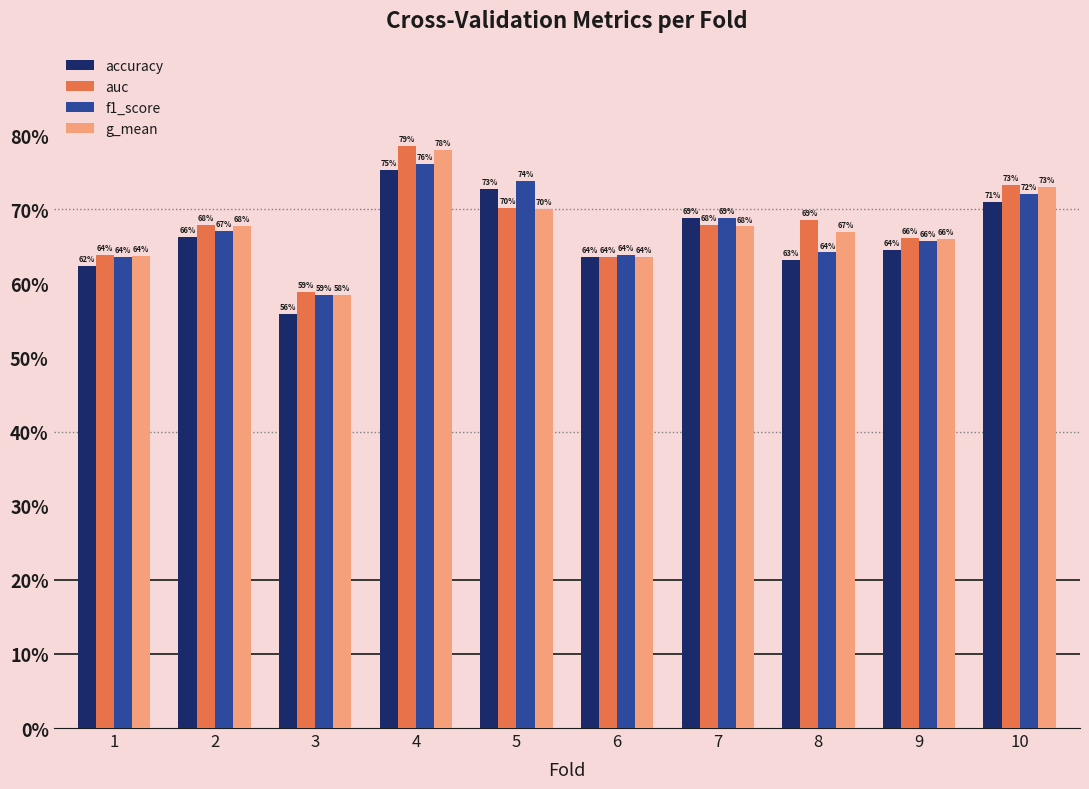

What are all the series names shown in the legend?

accuracy, auc, f1_score, g_mean